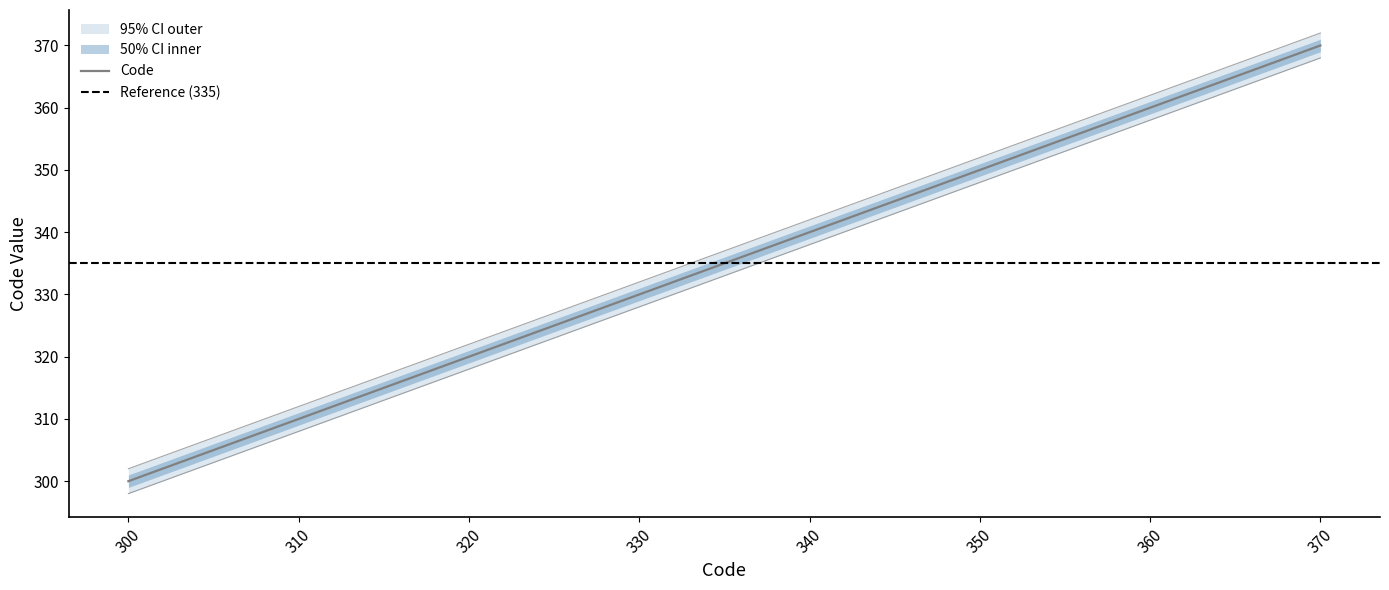

What is the maximum value for upper_outer?

372